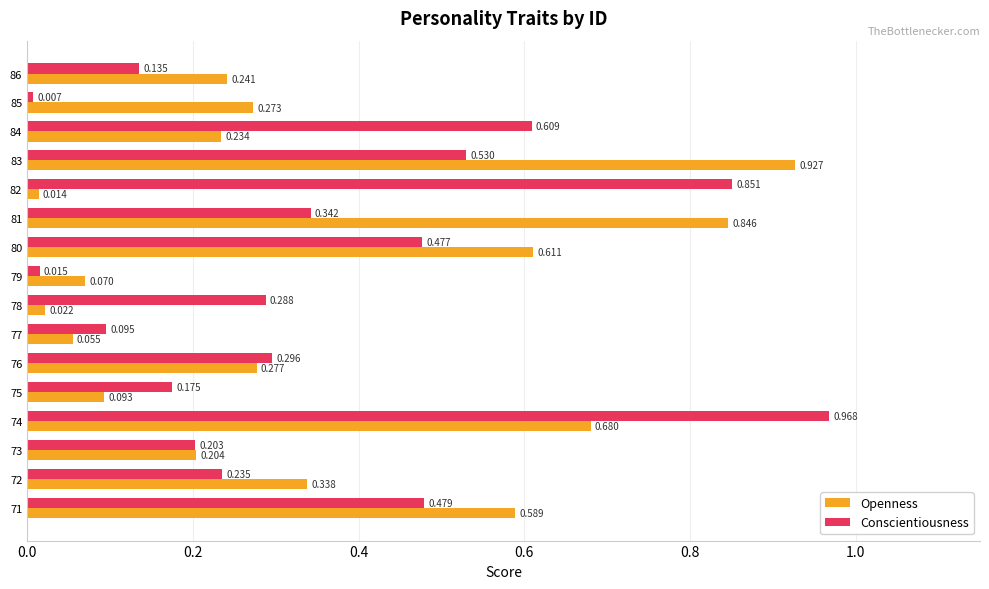

Rank the series by their average value, from highest to lowest.

Conscientiousness, Openness